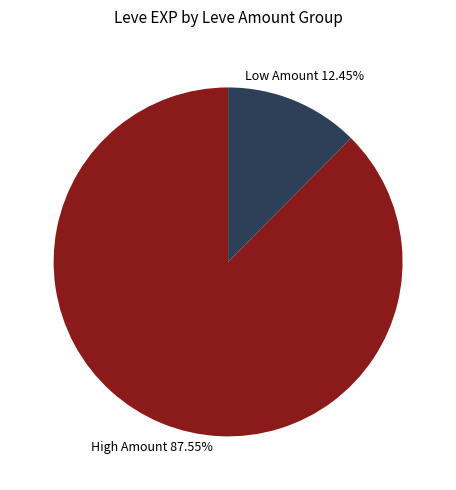

Does any single category account for the majority?

Yes